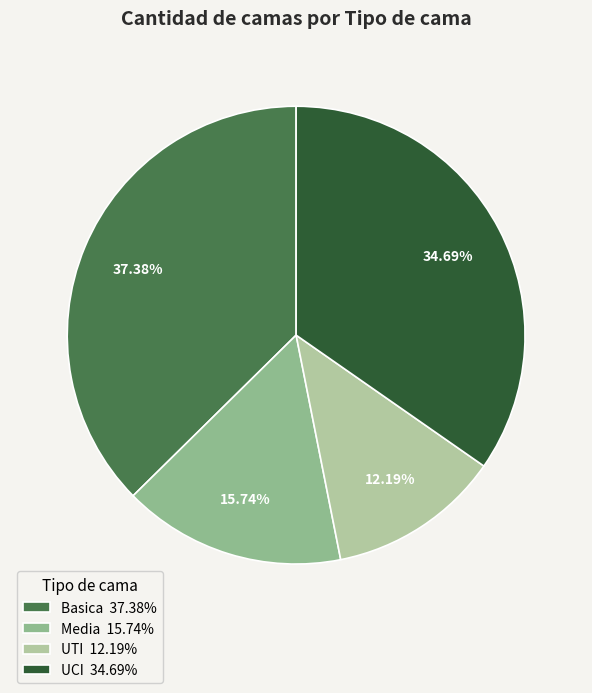

Is it true that Basica is 46% of the pie?

False